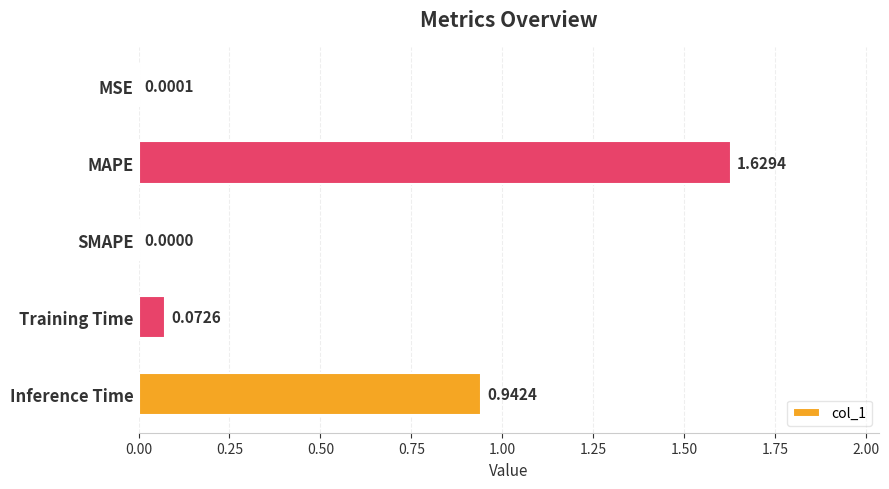

Which has a higher value, SMAPE or MSE?

MSE